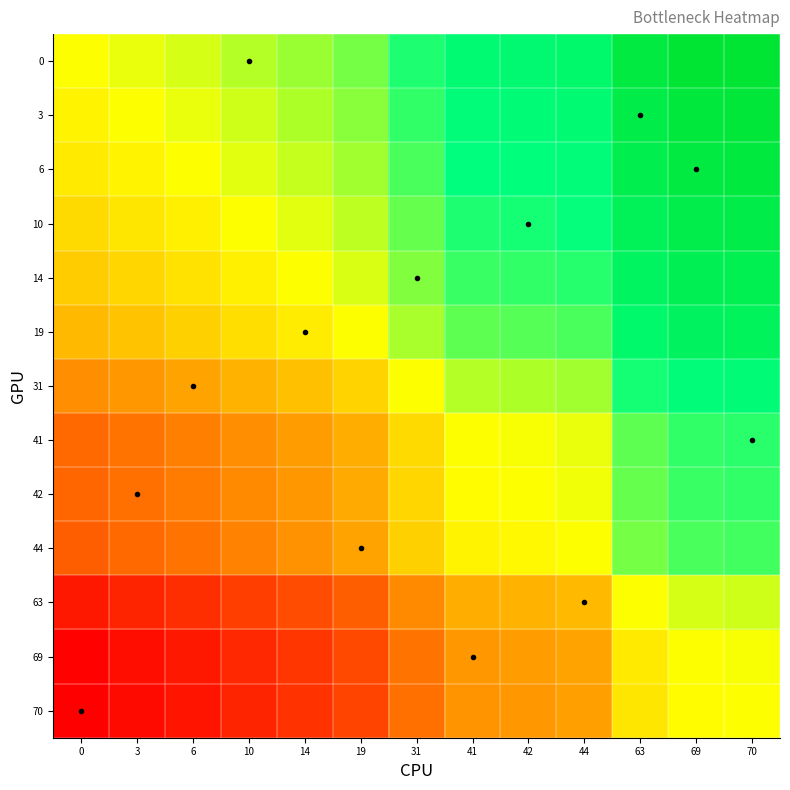

Reading left to right, what are all the values shown in this chart?

0: 0=0	3=3	6=6	10=10	14=14	19=19	31=31	41=41	42=42	44=44	63=63	69=69	70=70
3: 0=-3	3=0	6=3	10=7	14=11	19=16	31=28	41=38	42=39	44=41	63=60	69=66	70=67
6: 0=-6	3=-3	6=0	10=4	14=8	19=13	31=25	41=35	42=36	44=38	63=57	69=63	70=64
10: 0=-10	3=-7	6=-4	10=0	14=4	19=9	31=21	41=31	42=32	44=34	63=53	69=59	70=60
14: 0=-14	3=-11	6=-8	10=-4	14=0	19=5	31=17	41=27	42=28	44=30	63=49	69=55	70=56
19: 0=-19	3=-16	6=-13	10=-9	14=-5	19=0	31=12	41=22	42=23	44=25	63=44	69=50	70=51
31: 0=-31	3=-28	6=-25	10=-21	14=-17	19=-12	31=0	41=10	42=11	44=13	63=32	69=38	70=39
41: 0=-41	3=-38	6=-35	10=-31	14=-27	19=-22	31=-10	41=0	42=1	44=3	63=22	69=28	70=29
42: 0=-42	3=-39	6=-36	10=-32	14=-28	19=-23	31=-11	41=-1	42=0	44=2	63=21	69=27	70=28
44: 0=-44	3=-41	6=-38	10=-34	14=-30	19=-25	31=-13	41=-3	42=-2	44=0	63=19	69=25	70=26
63: 0=-63	3=-60	6=-57	10=-53	14=-49	19=-44	31=-32	41=-22	42=-21	44=-19	63=0	69=6	70=7
69: 0=-69	3=-66	6=-63	10=-59	14=-55	19=-50	31=-38	41=-28	42=-27	44=-25	63=-6	69=0	70=1
70: 0=-70	3=-67	6=-64	10=-60	14=-56	19=-51	31=-39	41=-29	42=-28	44=-26	63=-7	69=-1	70=0